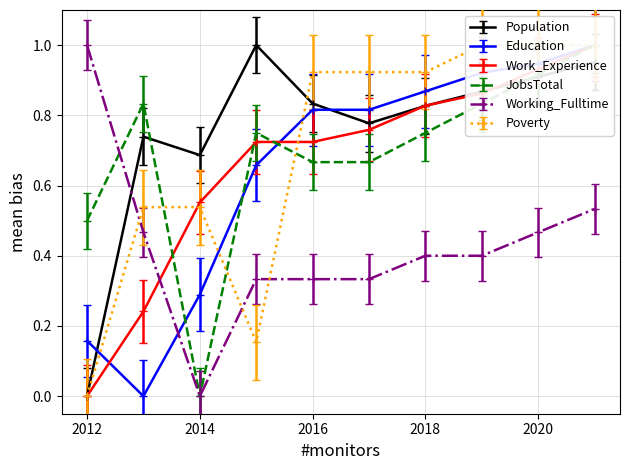

True or false: JobsTotal and Population cross at least once.

True